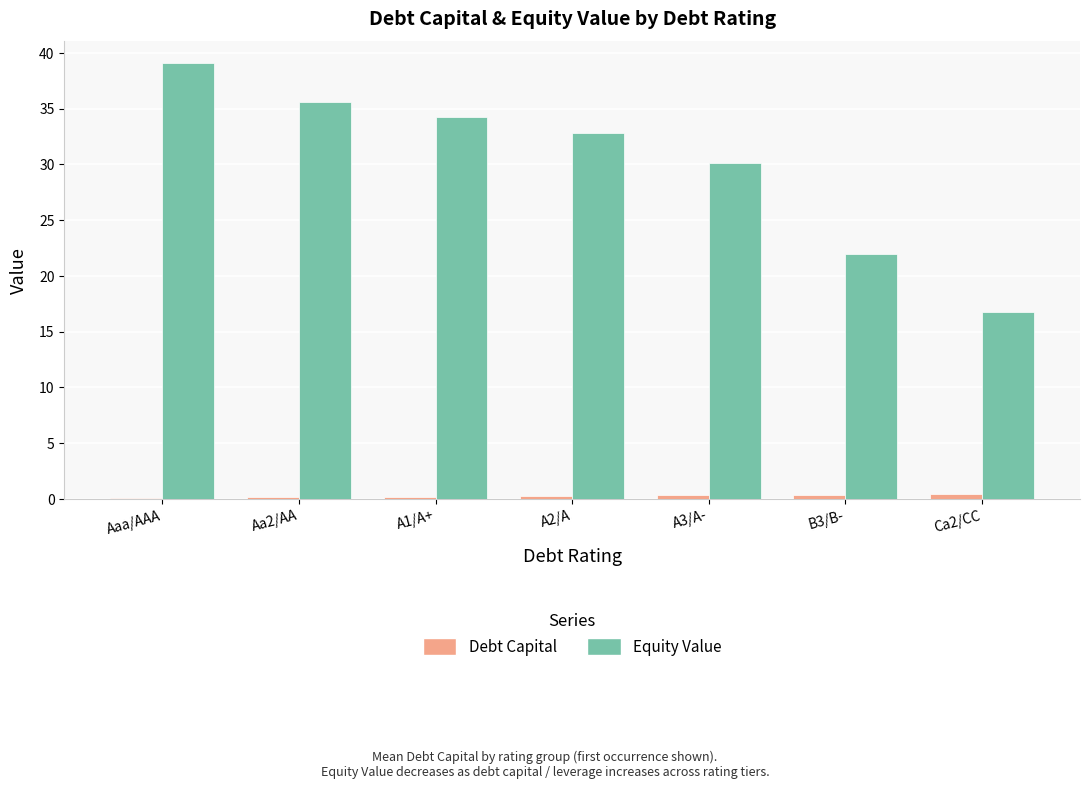

What is the spread (max minus min) of values at A3/A-?

29.8